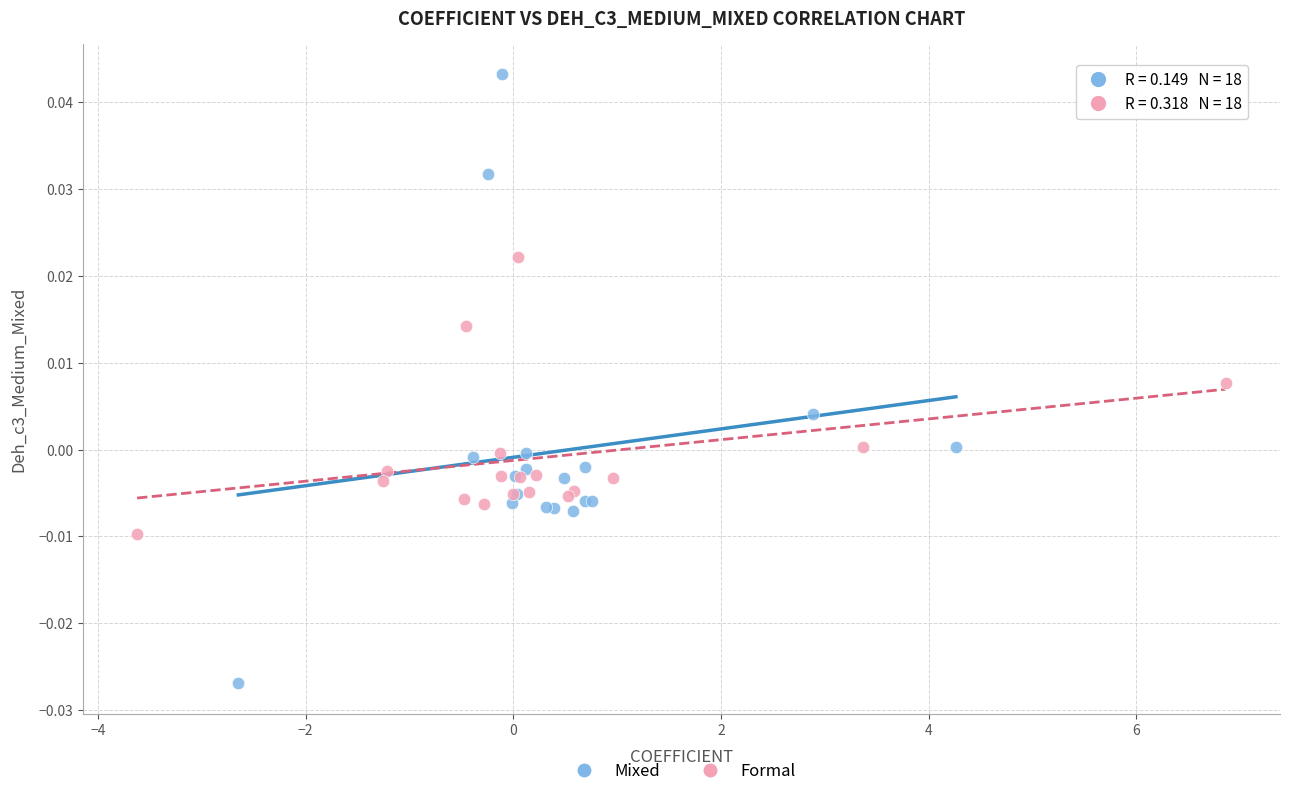

Which series has the widest spread of Y values?

Mixed